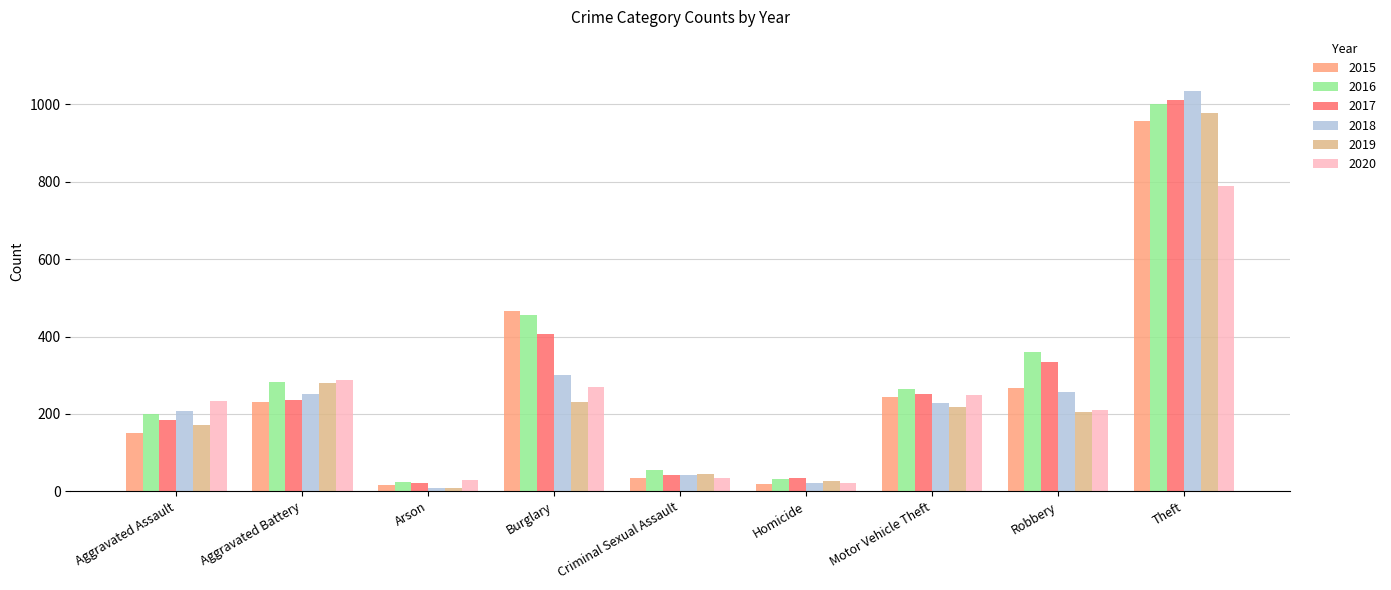

Is it true that 2020 equals 250 at Motor Vehicle Theft?

True